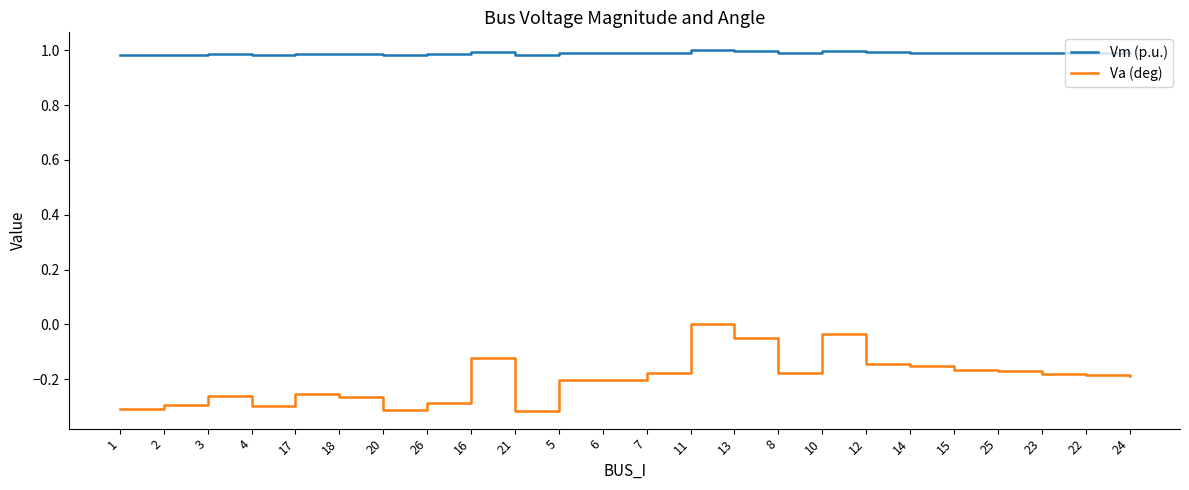

What position from the right is 15?

5